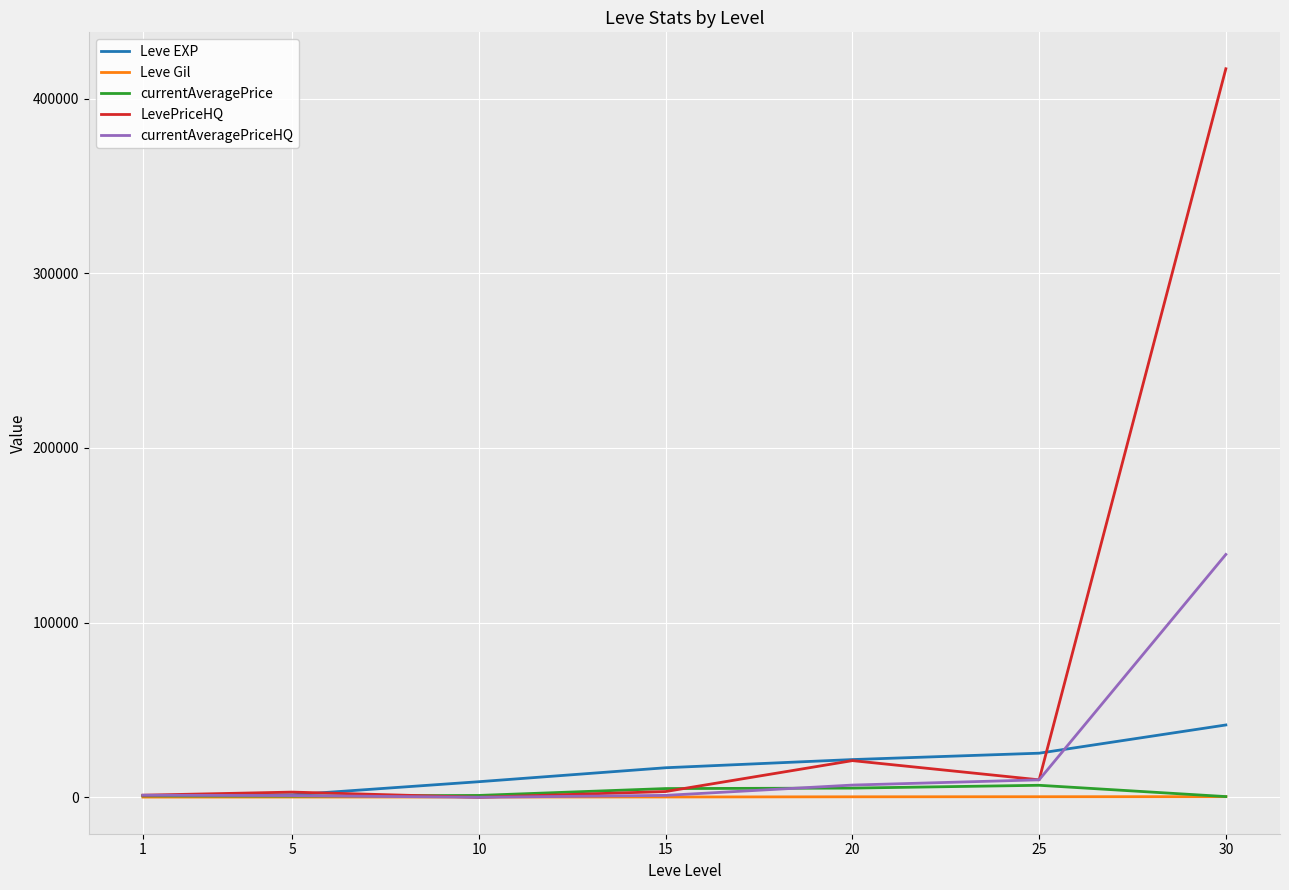

Which series has the widest spread of values?

LevePriceHQ